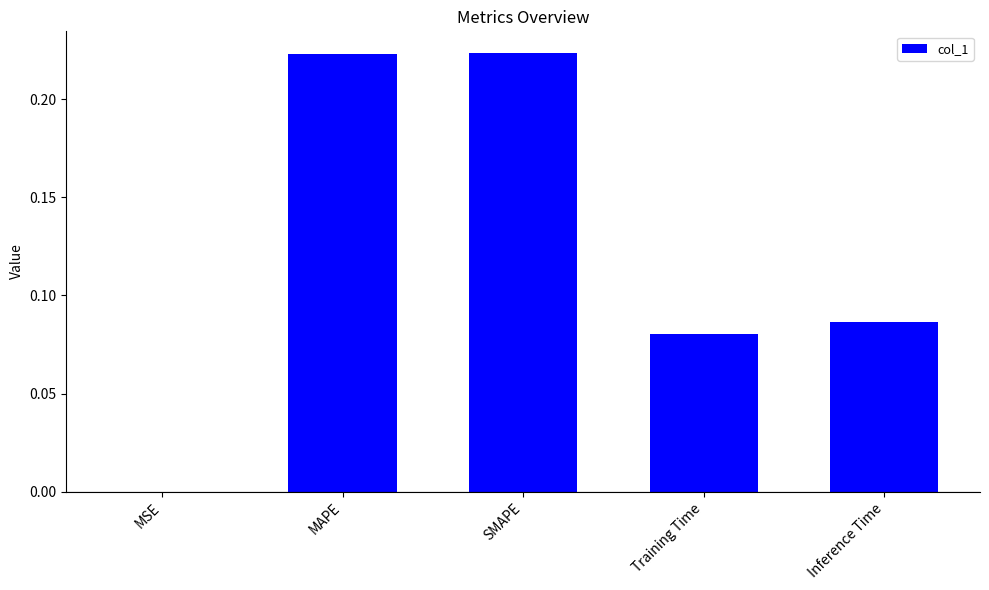

The chart shows a value of 0.0 at MSE. True or false?

True